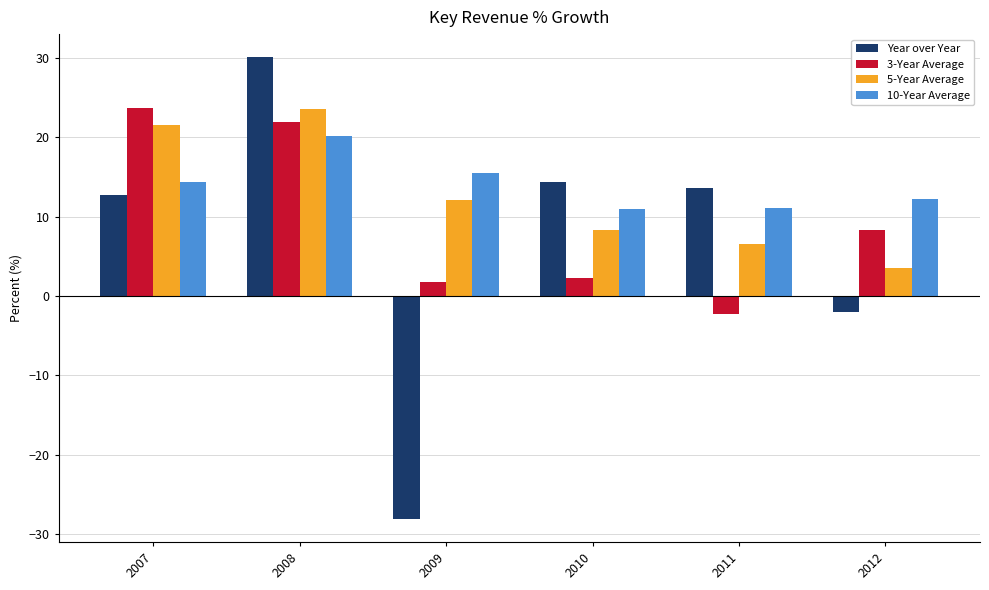

What is the difference between the 10-Year Average values at 2008 and 2010?

9.2